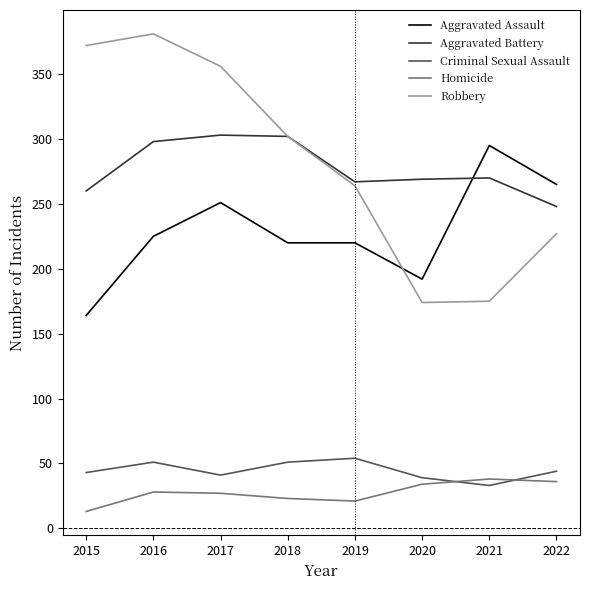

Rank the series at 2015 from lowest to highest value.

Homicide, Criminal Sexual Assault, Aggravated Assault, Aggravated Battery, Robbery